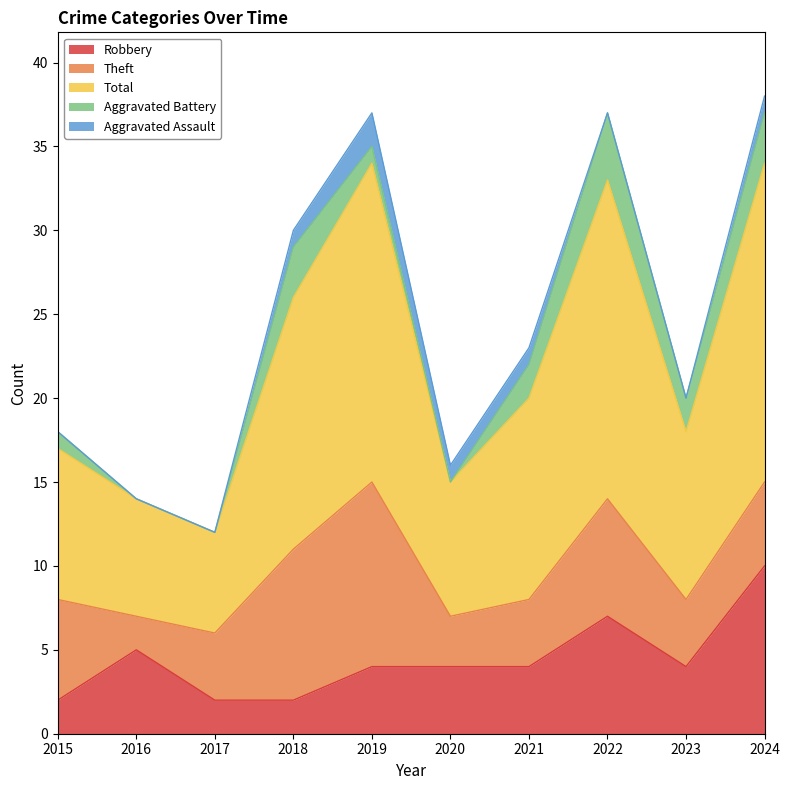

At how many categories does at least one series exceed 8?

7